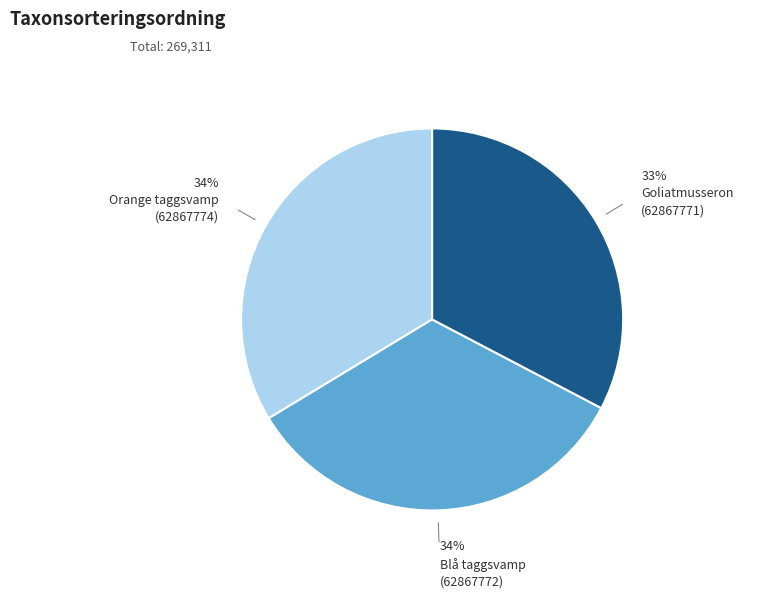

Does any single category account for the majority?

No